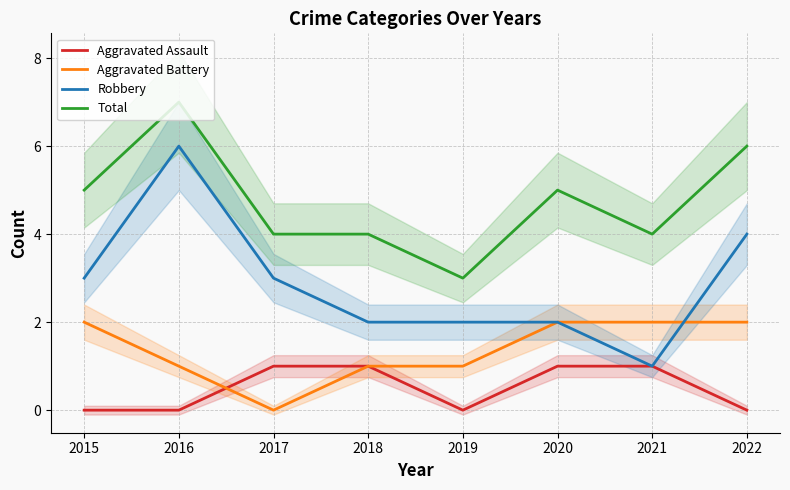

What is the maximum value shown in the chart?

7